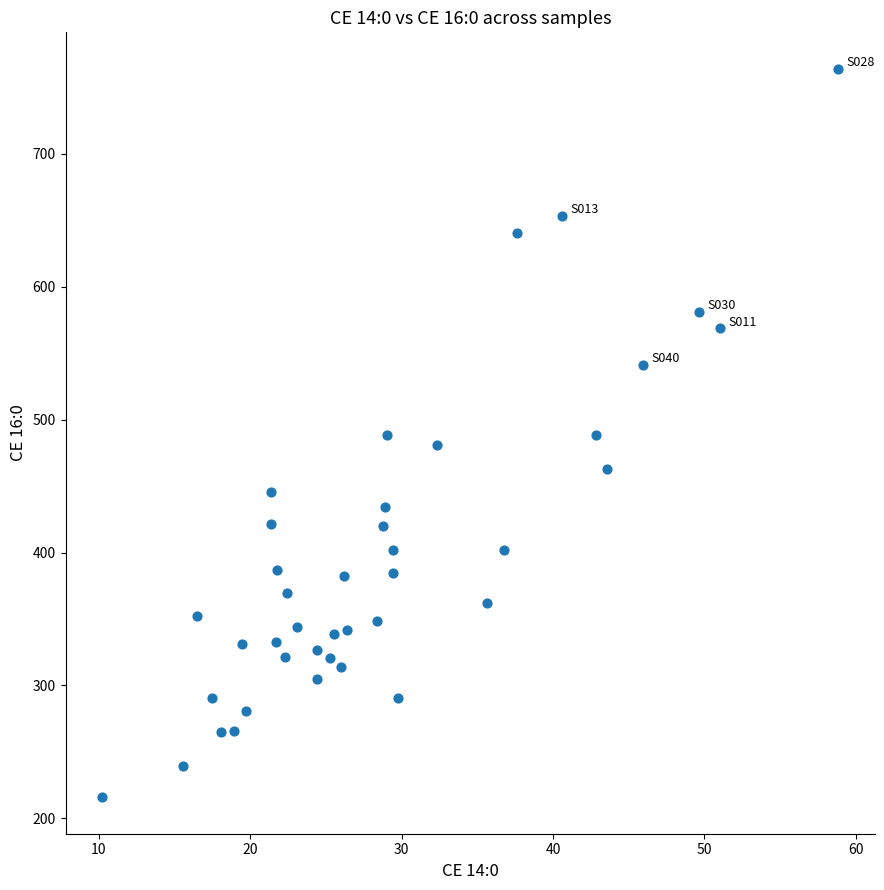

What is the range of X values (max minus min)?

48.6